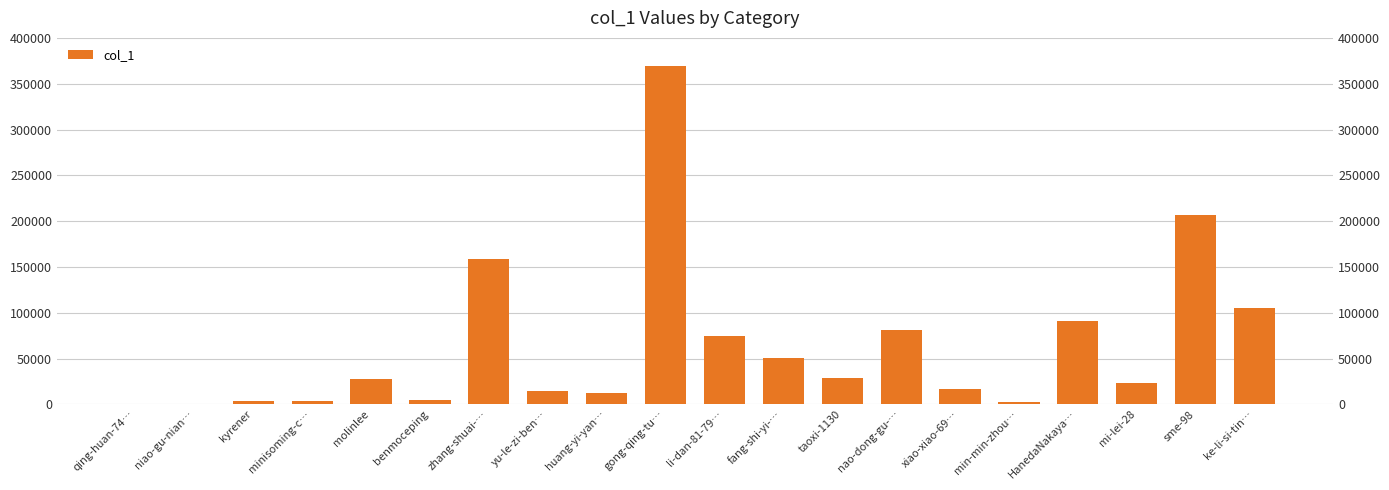

Rank the categories by value from lowest to highest.

qing-huan-74…, niao-gu-nian…, min-min-zhou…, minisoming-c…, kyrener, benmoceping, huang-yi-yan…, yu-le-zi-ben…, xiao-xiao-69…, mi-lei-28, molinlee, taoxi-1130, fang-shi-yi-…, li-dan-81-79…, nao-dong-gu-…, HanedaNakaya…, ke-li-si-tin…, zhang-shuai-…, sme-98, gong-qing-tu…